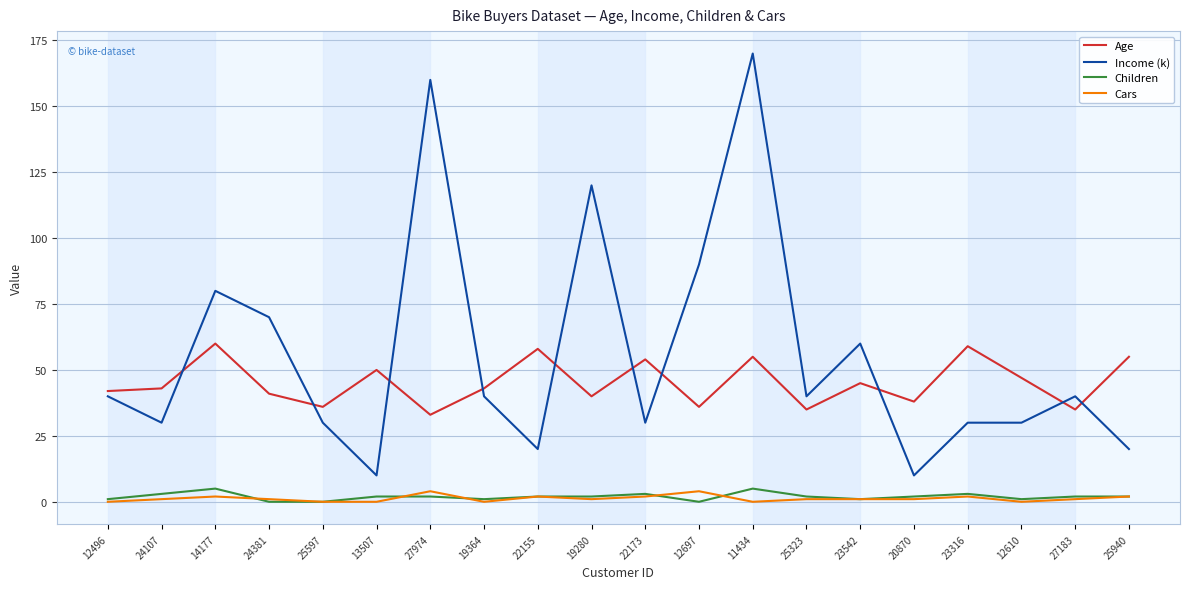

Between 13507 and 11434, which series saw the biggest shift?

Income (k)